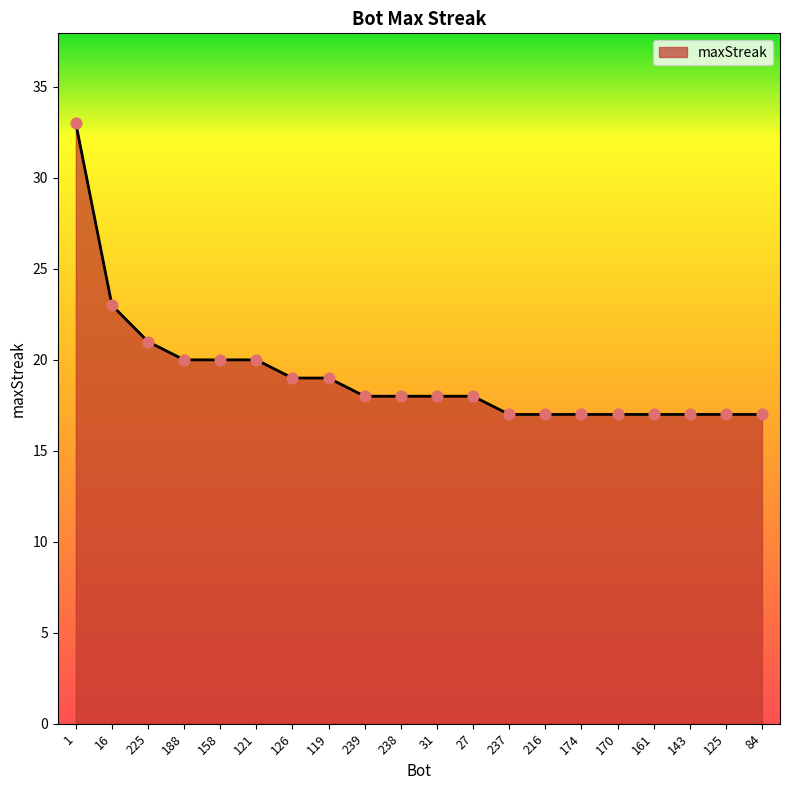

What is the change in value from 1 to 126?

-14